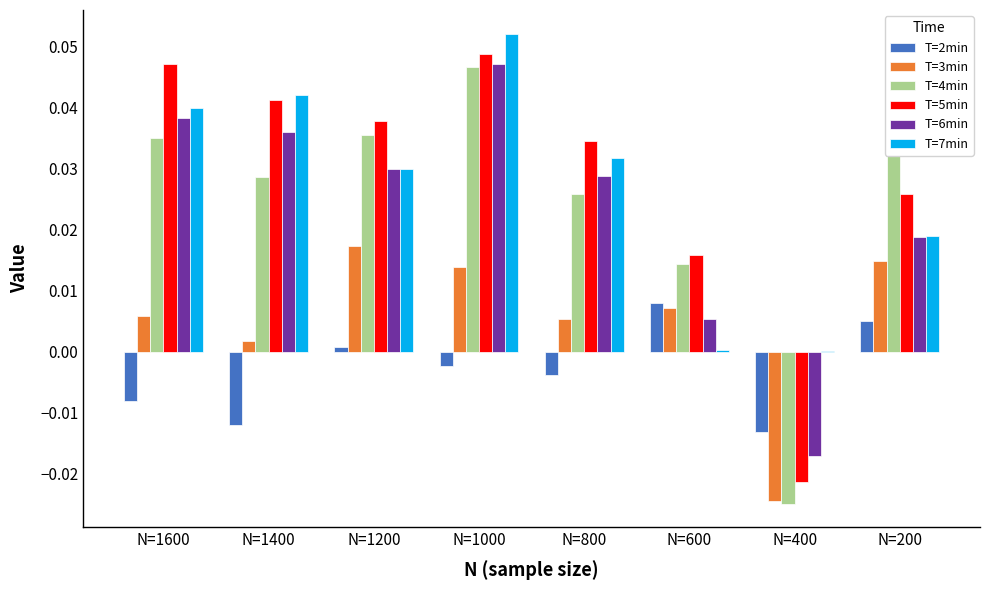

At which category is the sum across all series the highest?

N=1000